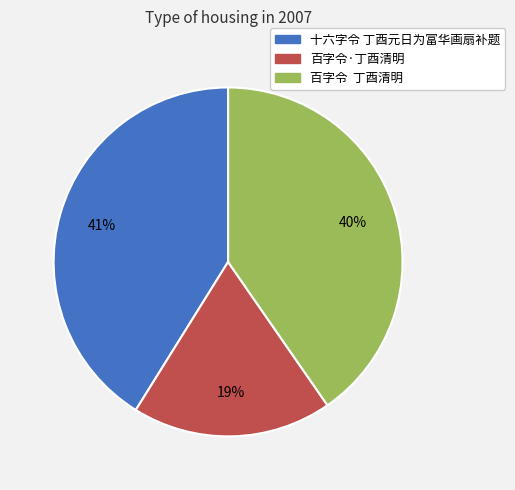

To the nearest percent, what percentage of the pie is 十六字令 丁酉元日为富华画扇补题?

41%